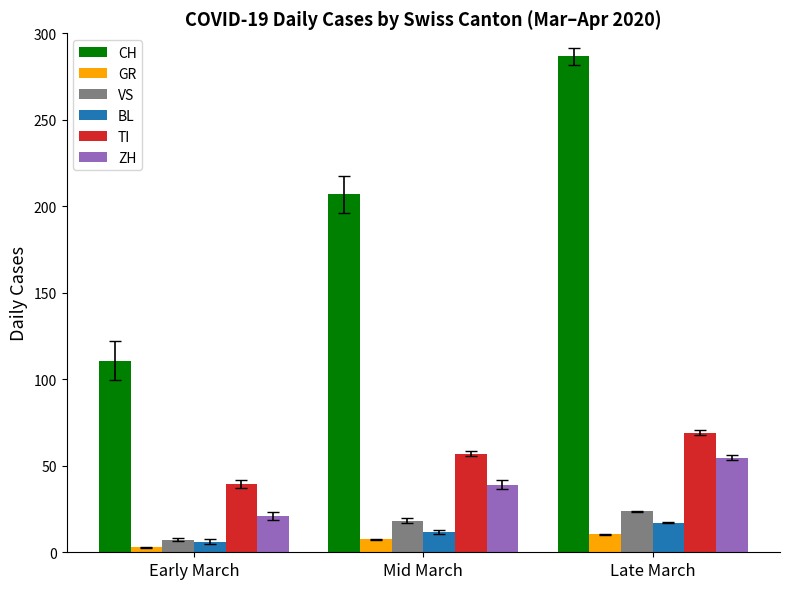

What is the label of the 3rd bar from the right?

Early March